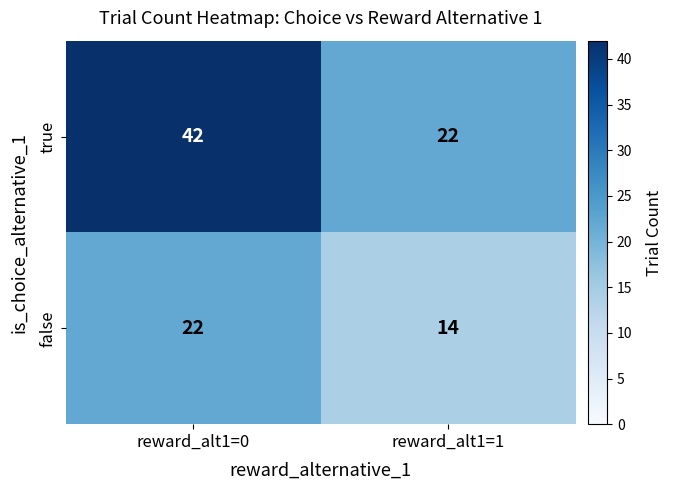

What is the spread (max minus min) of values at reward_alt1=1?

8